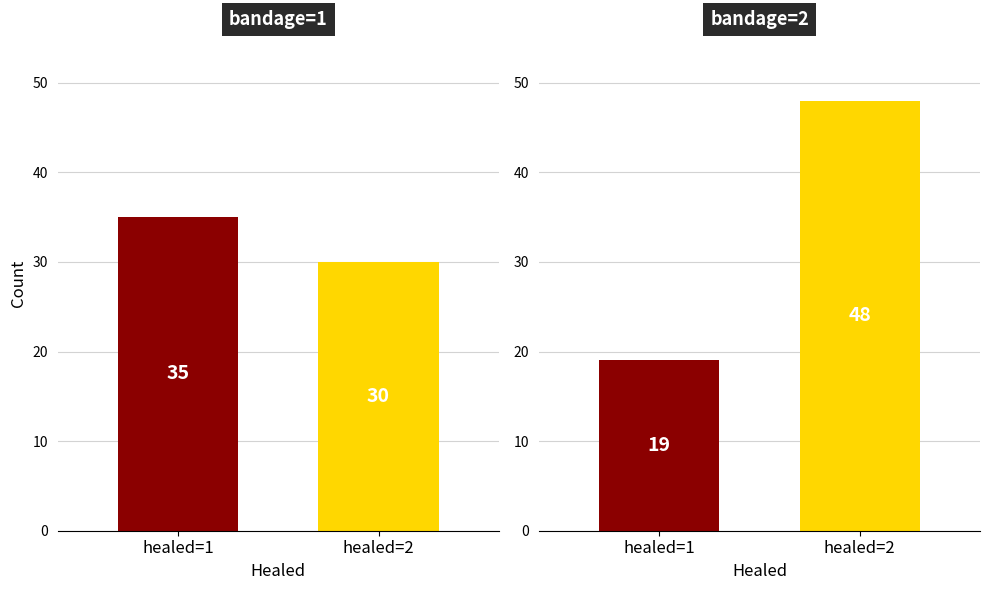

What is the minimum value for bandage=1?

30